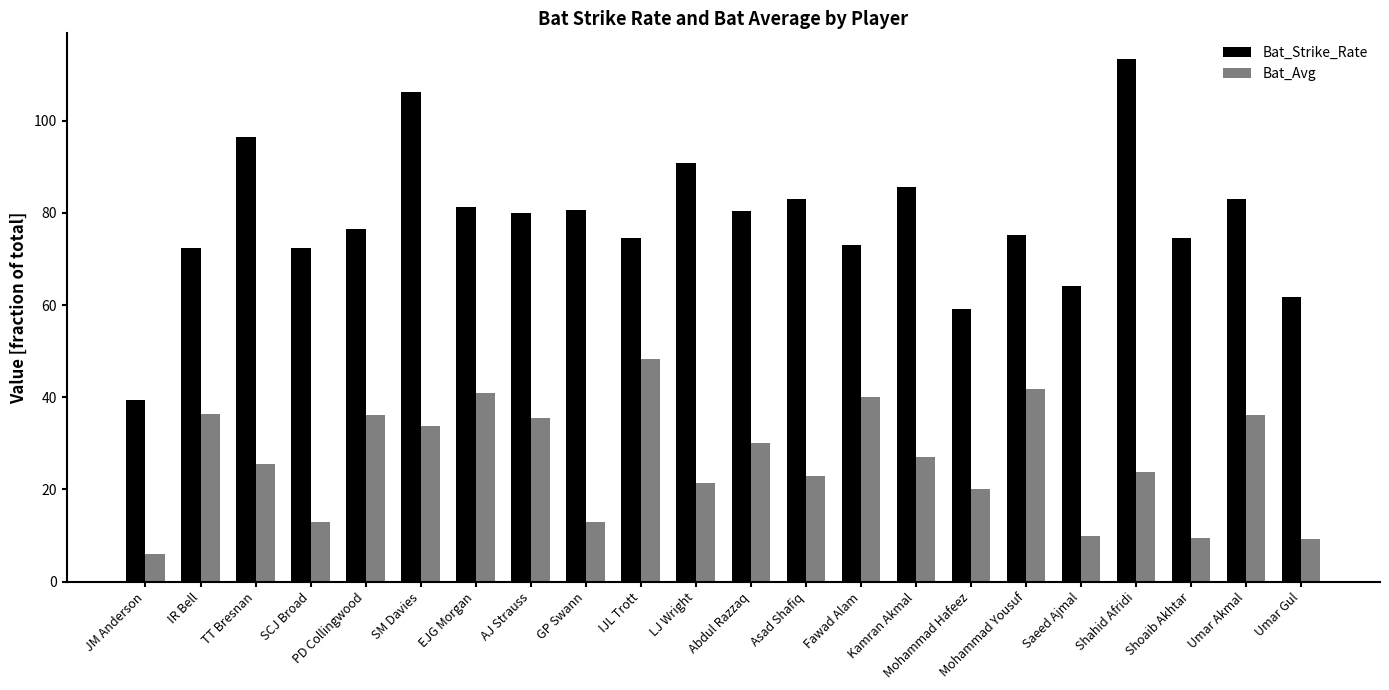

What is the difference between the second highest and second lowest values in the Bat_Avg series?

32.6